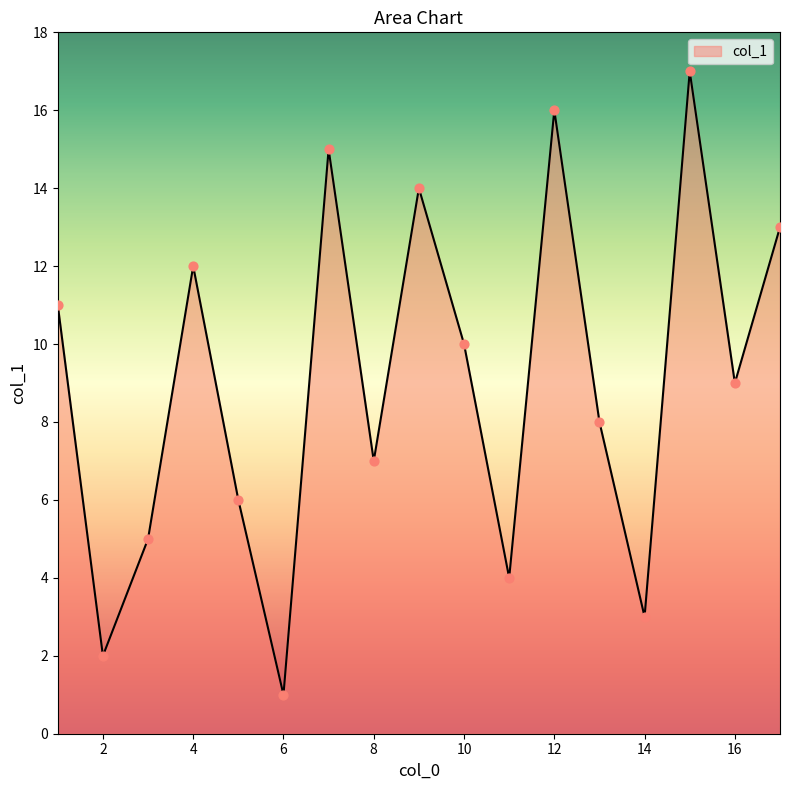

What is the maximum value shown in the chart?

17